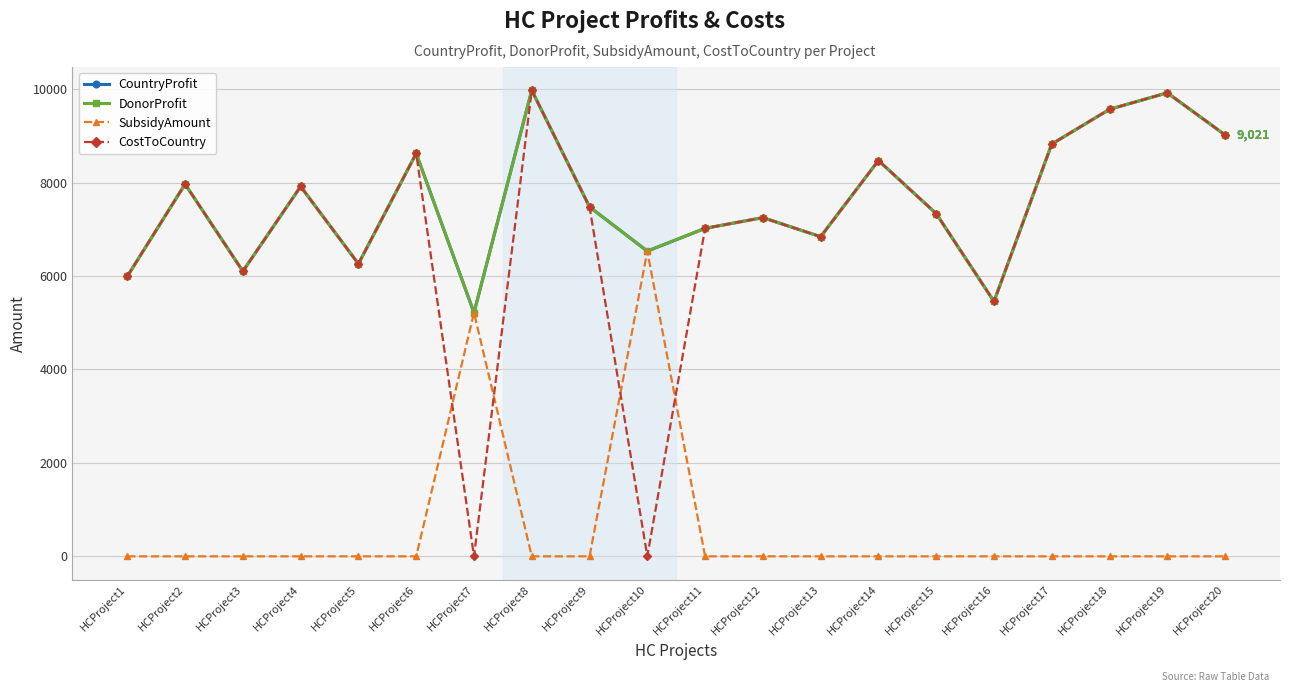

Does the chart have visible grid lines?

Yes